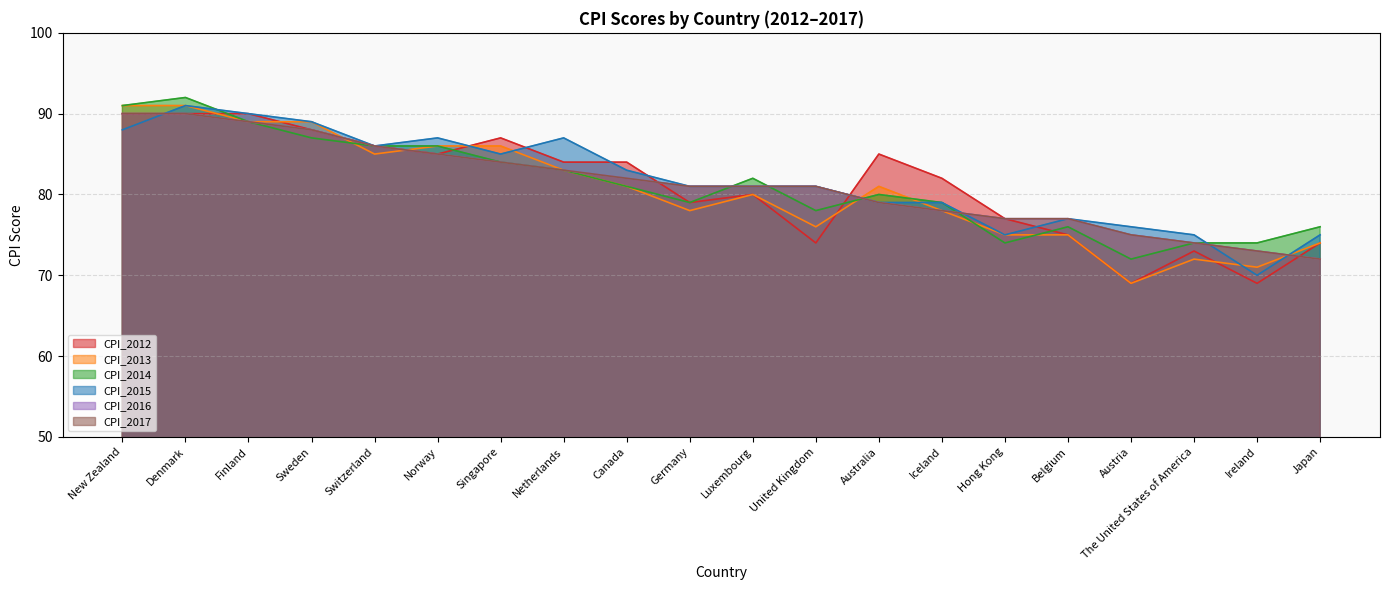

Which series has the largest total across all categories?

CPI_2015